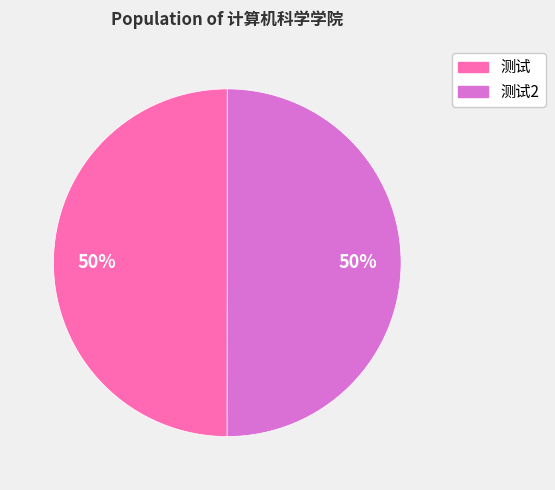

The 测试 slice represents 50% of the pie. True or false?

True